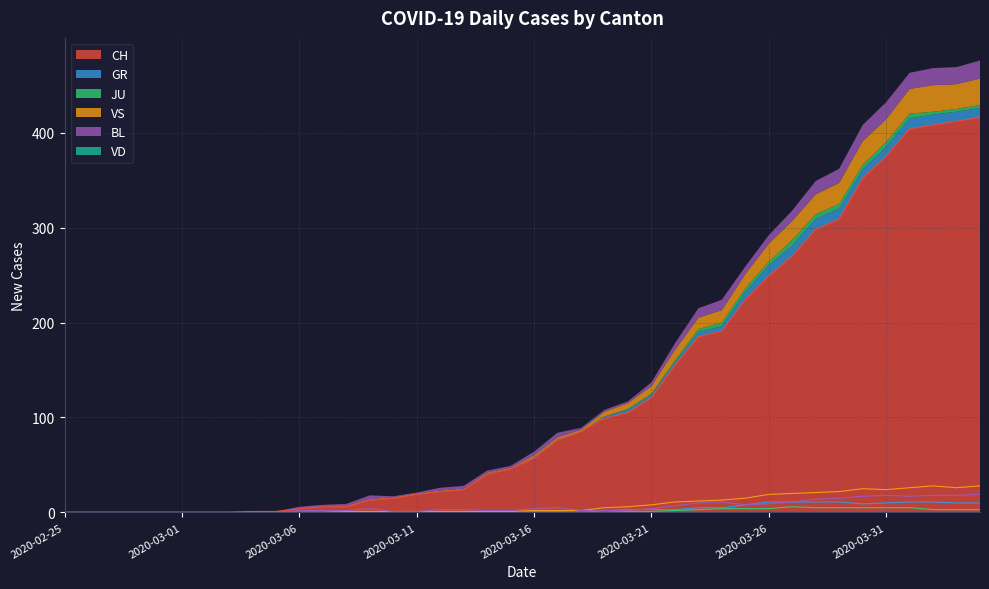

True or false: JU has more than 0 points higher than both neighbors.

True